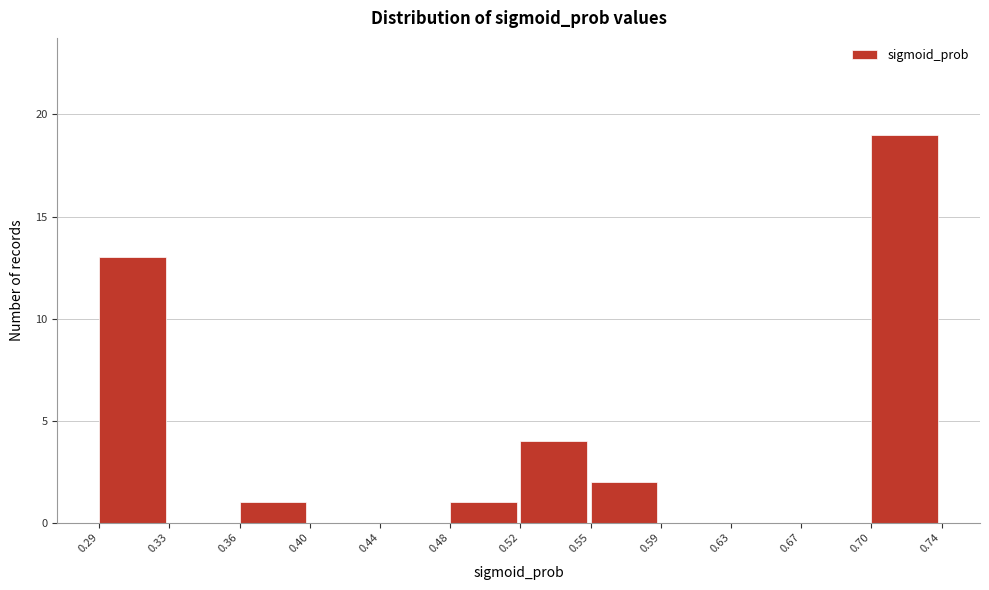

Over which range of the x-axis is the bar tallest?

0.70 to 0.74